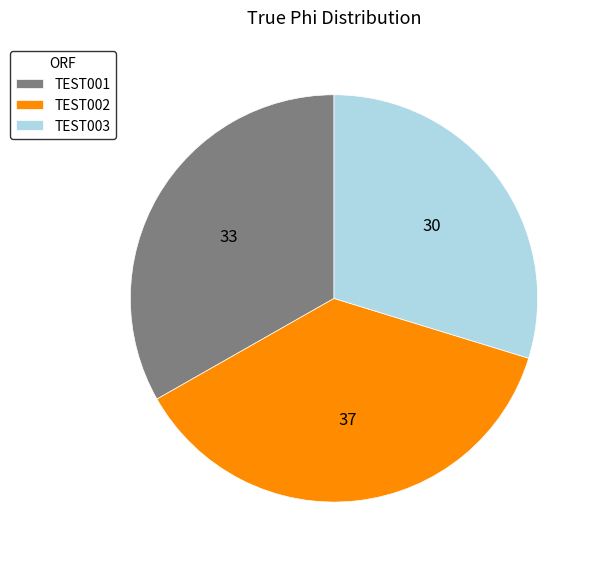

Does TEST003 represent more than half of the total?

No